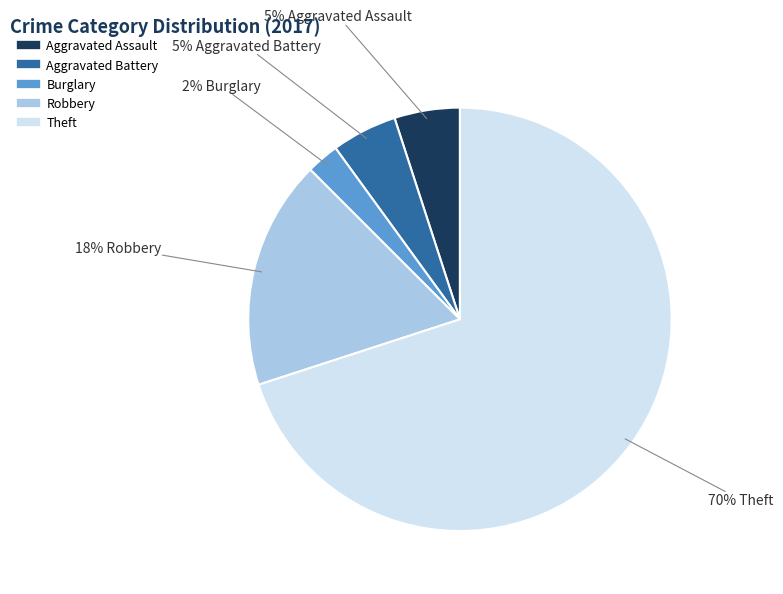

Is there a majority slice in this chart?

Yes